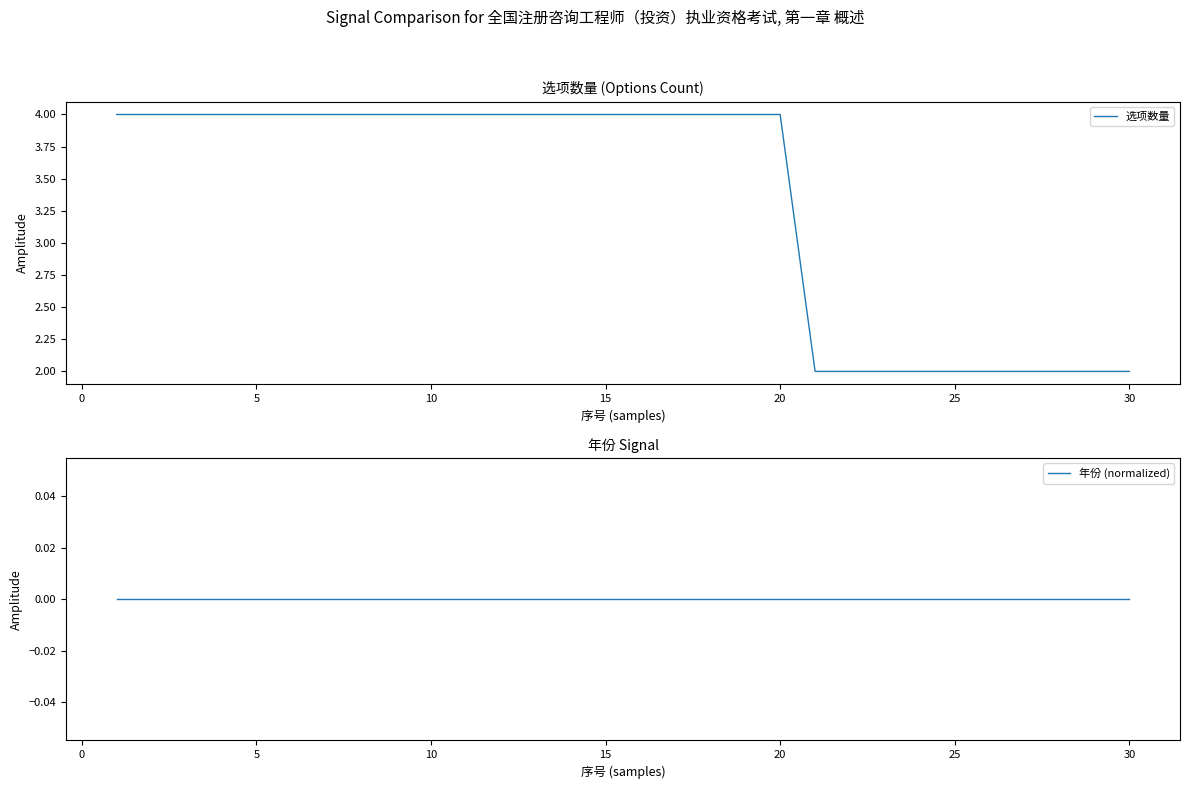

Reading right to left, what are all the values shown in this chart?

选项数量: 2	2	2	2	2	2	2	2	2	2	4	4	4	4	4	4	4	4	4	4	4	4	4	4	4	4	4	4	4	4
年份 (normalized): 0	0	0	0	0	0	0	0	0	0	0	0	0	0	0	0	0	0	0	0	0	0	0	0	0	0	0	0	0	0